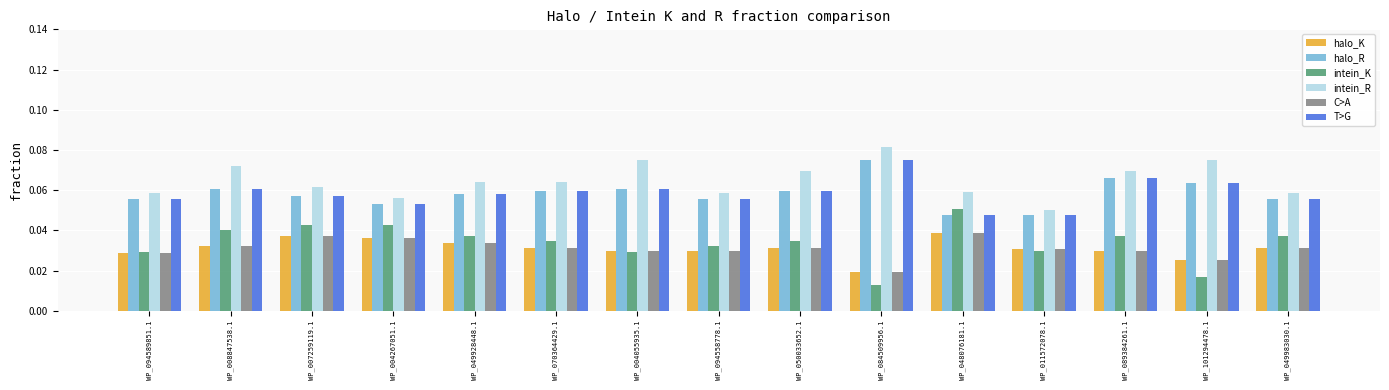

Count the number of data series in this chart.

6